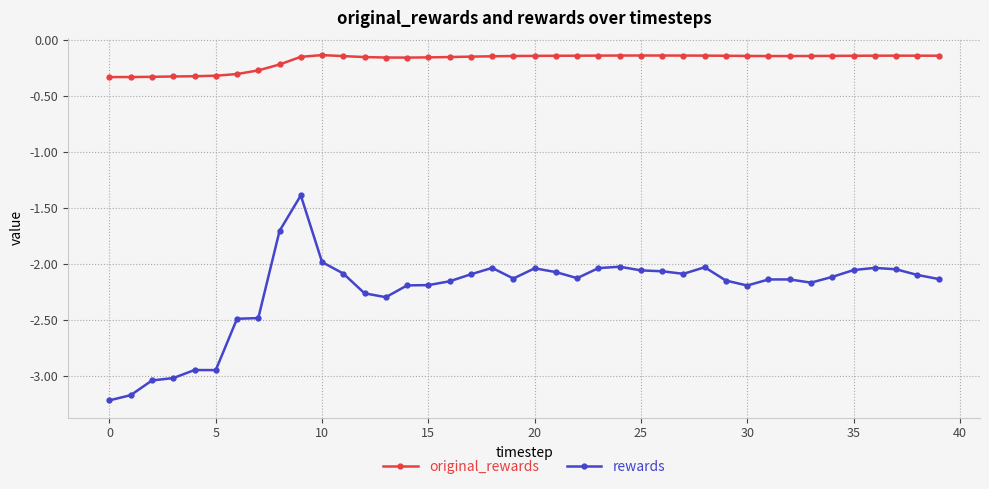

Rank the series by their average value, from highest to lowest.

original_rewards, rewards